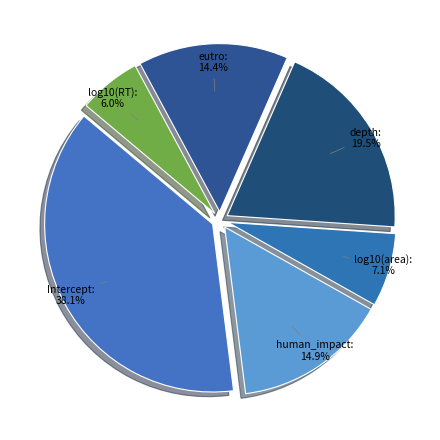

How many slices are in this pie chart?

6